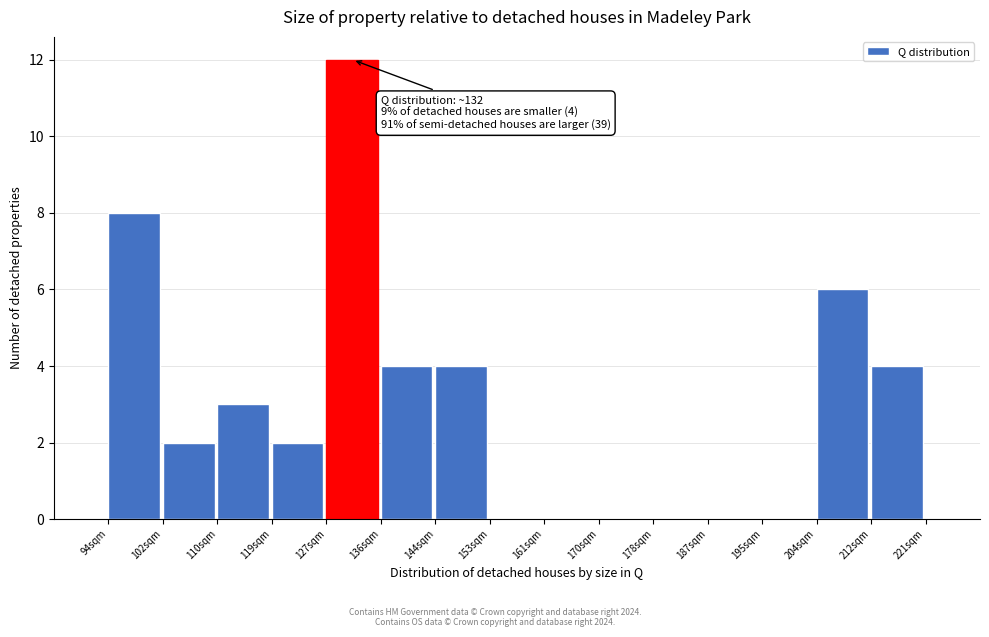

Over which range of the x-axis is the bar tallest?

128 to 136